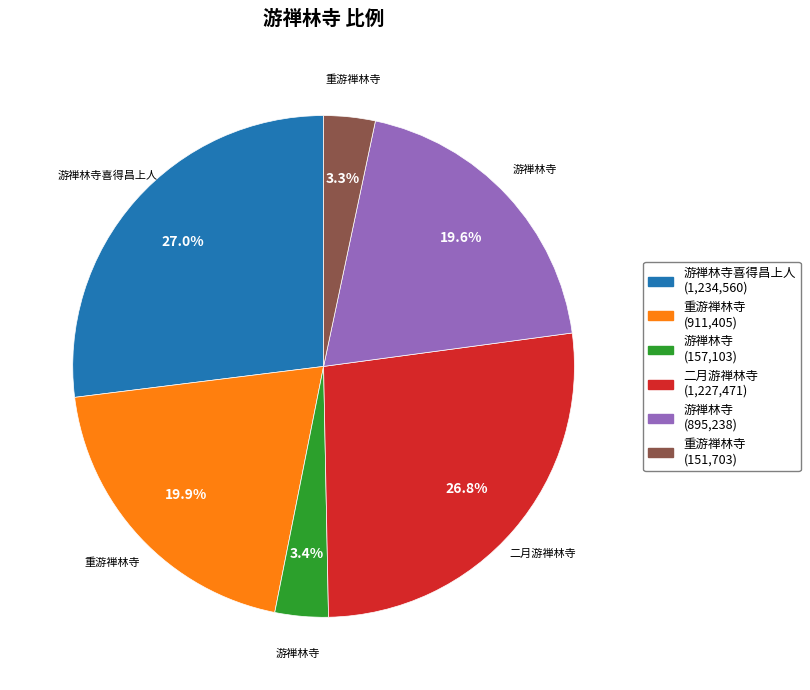

Is there any slice that represents more than half of the pie?

No